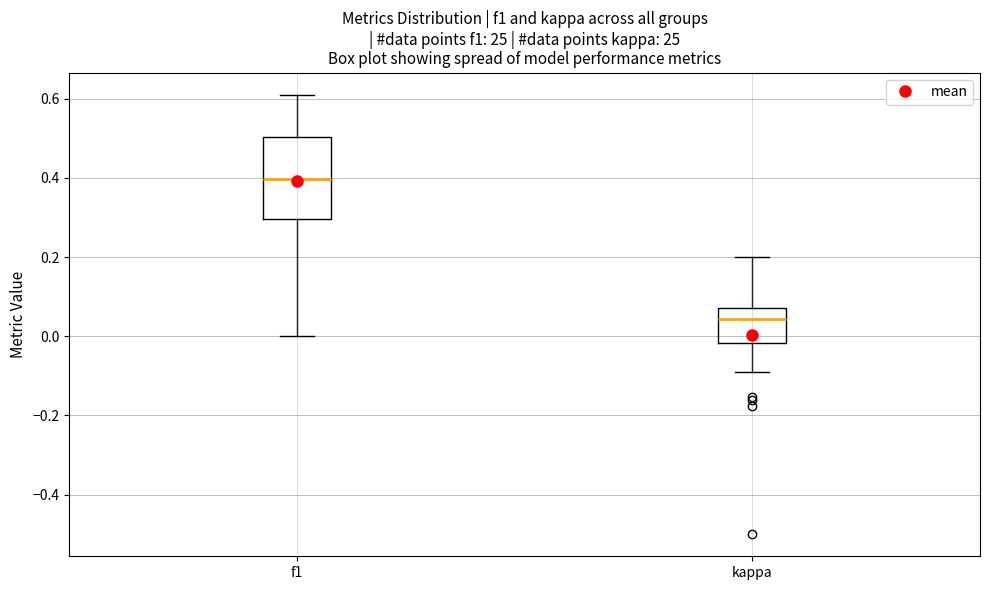

Which box's median line is the highest?

f1